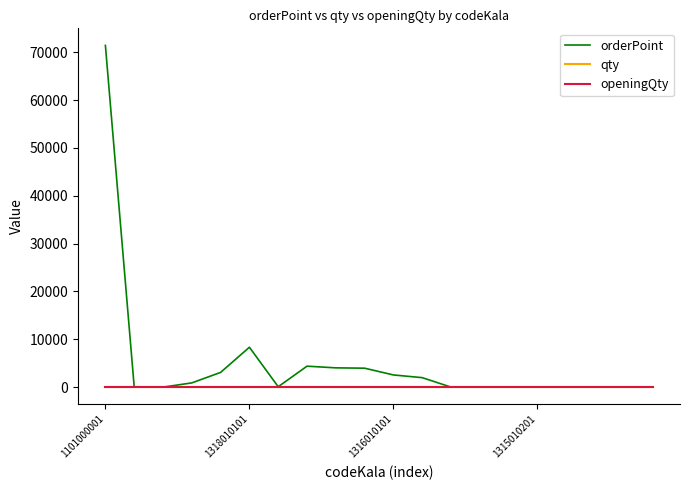

Which series has the largest range (max minus min)?

orderPoint